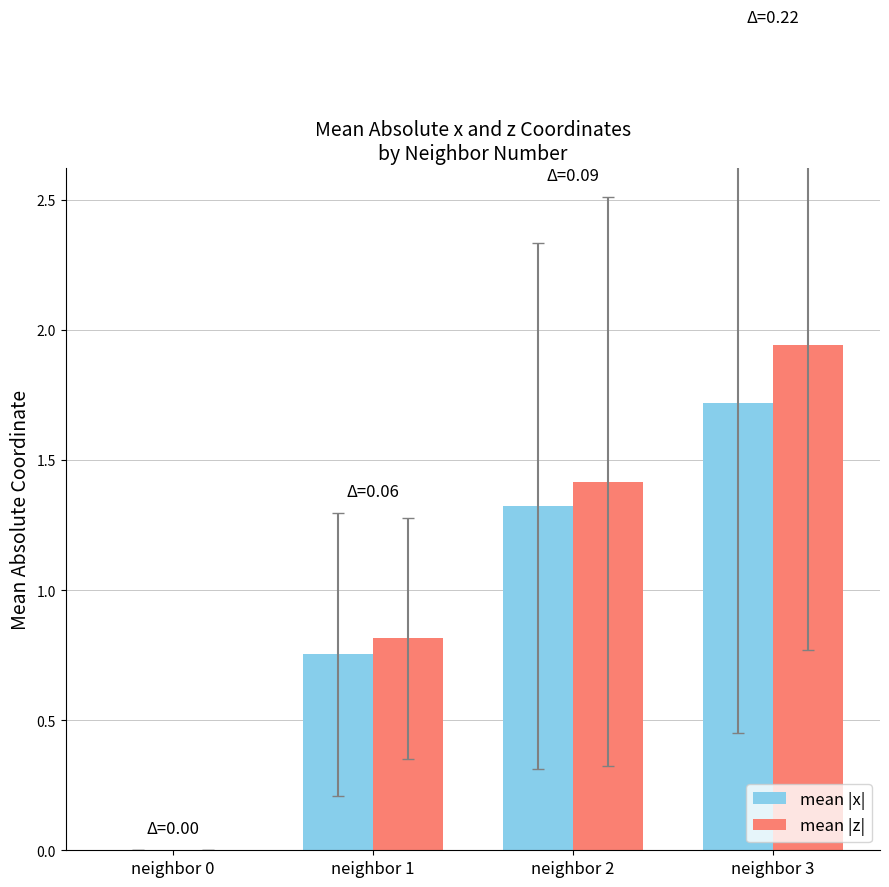

What is the sum of all mean |x| values?

3.8